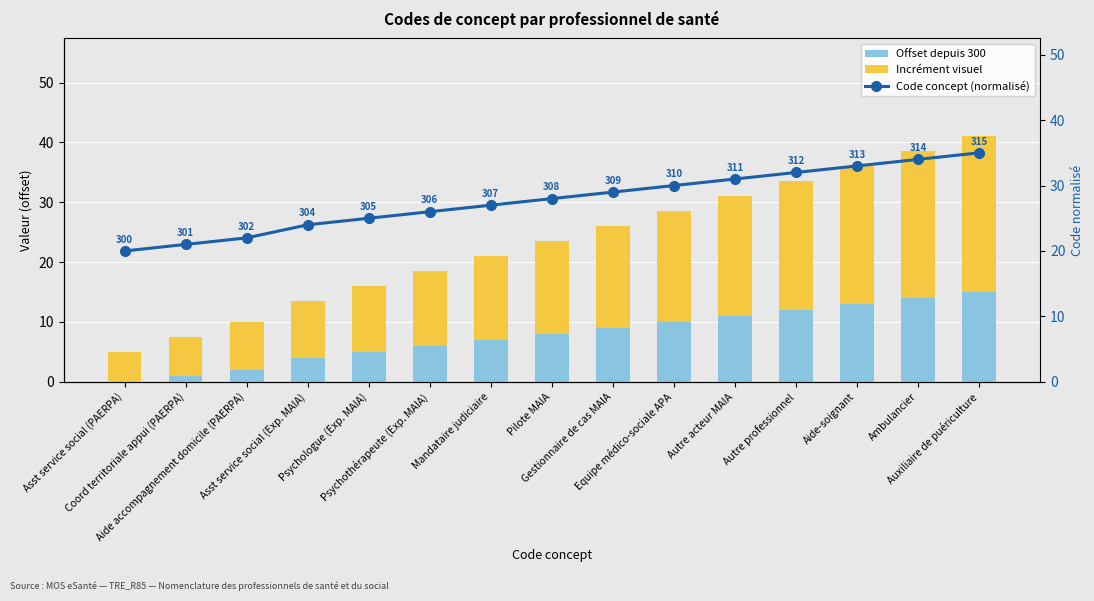

Is the value of Offset depuis 300 at Aide-soignant greater than the value of Incrément visuel at Autre professionnel?

No